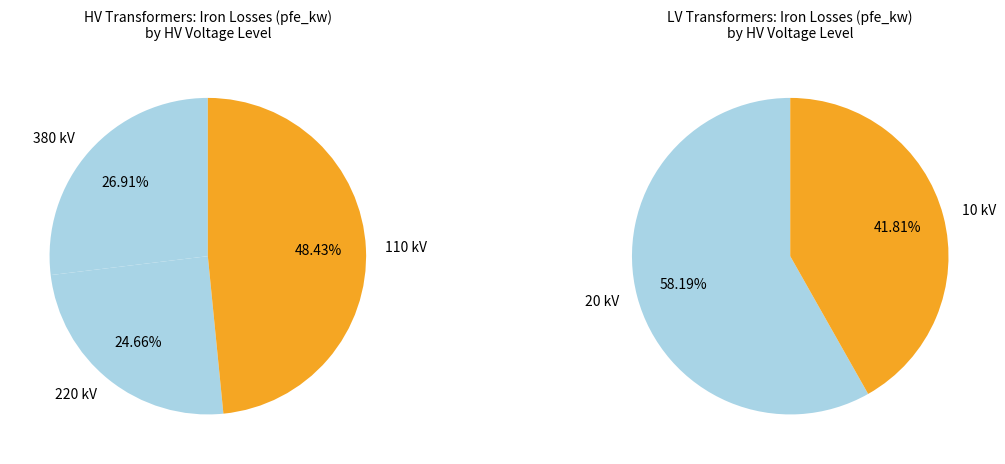

Is 220 the majority of the pie?

No